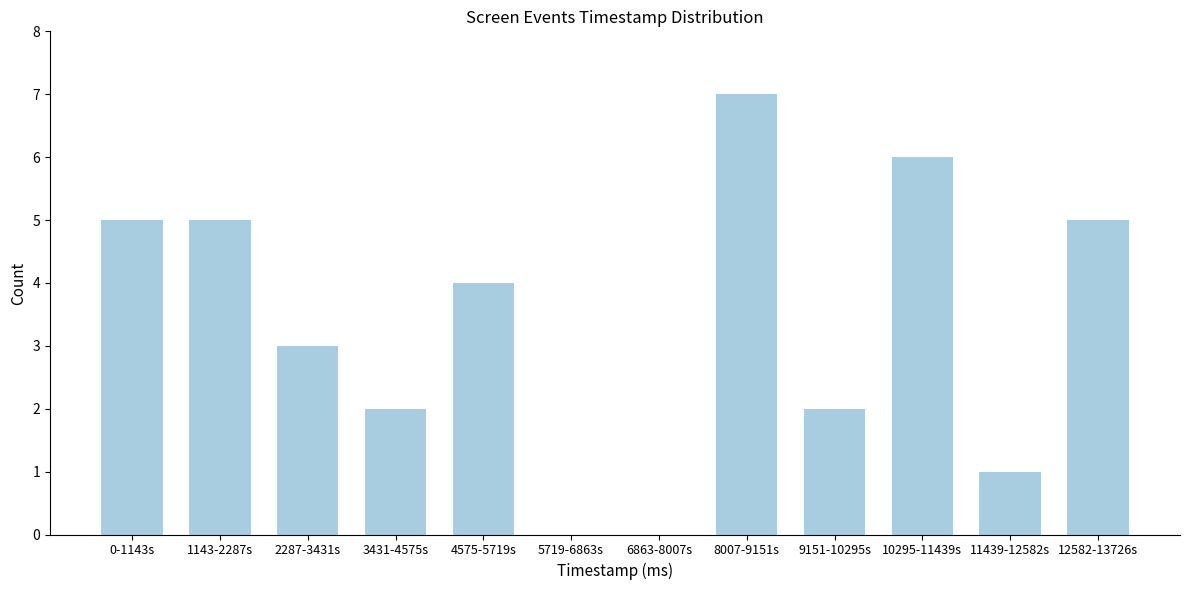

Reading right to left, transcribe all the data shown in this chart.

12582-13726s=5	11439-12582s=1	10295-11439s=6	9151-10295s=2	8007-9151s=7	6863-8007s=0	5719-6863s=0	4575-5719s=4	3431-4575s=2	2287-3431s=3	1143-2287s=5	0-1143s=5